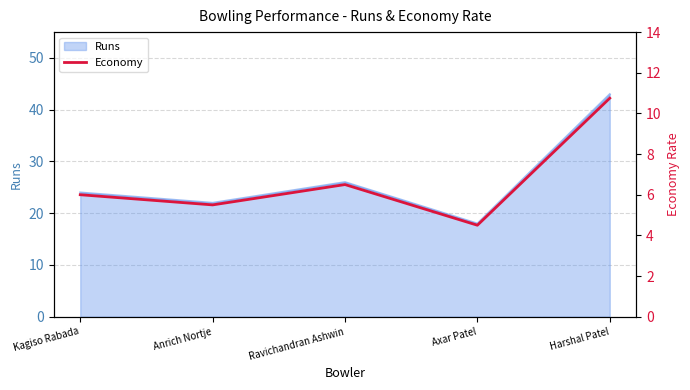

What is the ratio of the value at Ravichandran Ashwin to the value at Axar Patel?

1.4